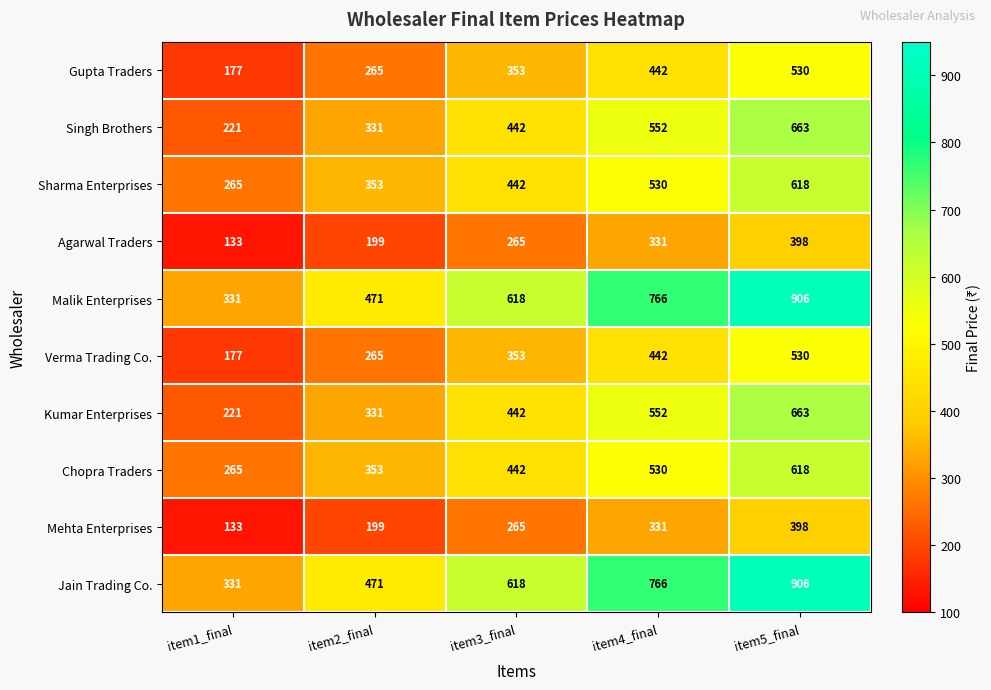

True or false: Malik Enterprises has a value of 618 at item3_final.

True